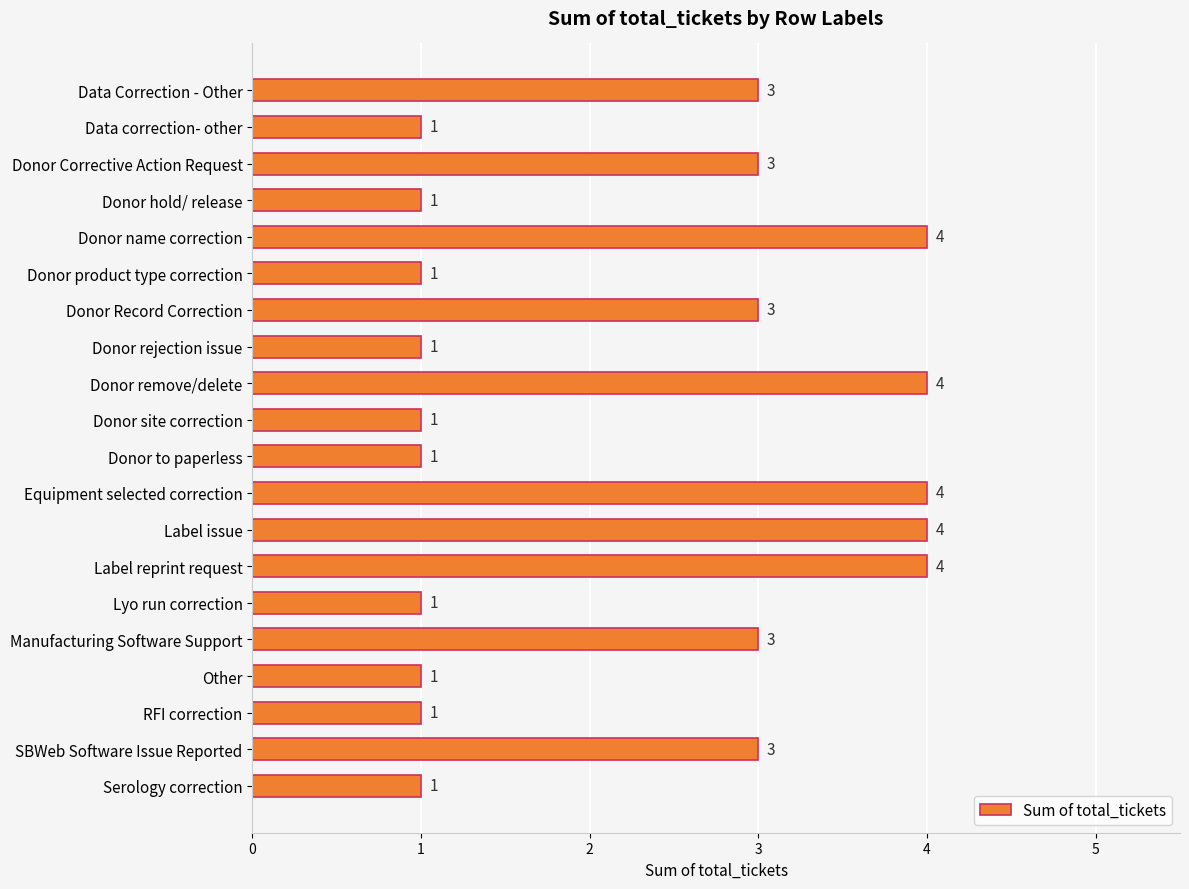

How many values are between 1 and 4?

20